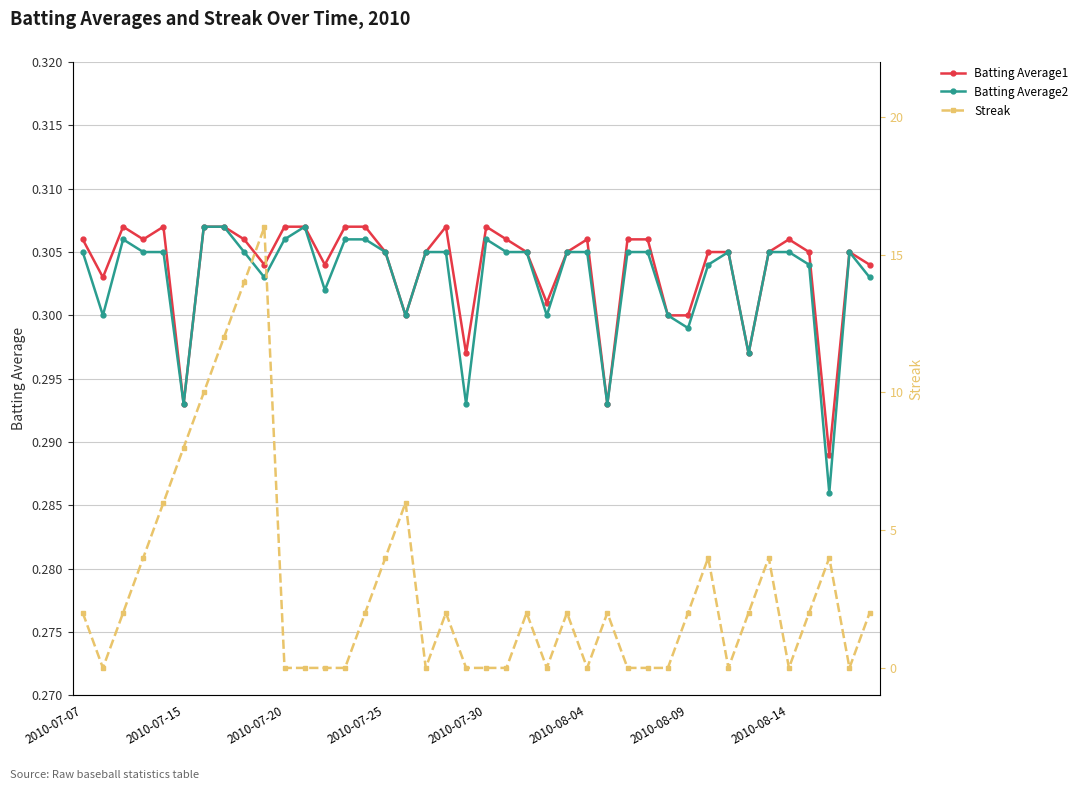

True or false: Batting Average1 has a value of 0.2 at 26.

False